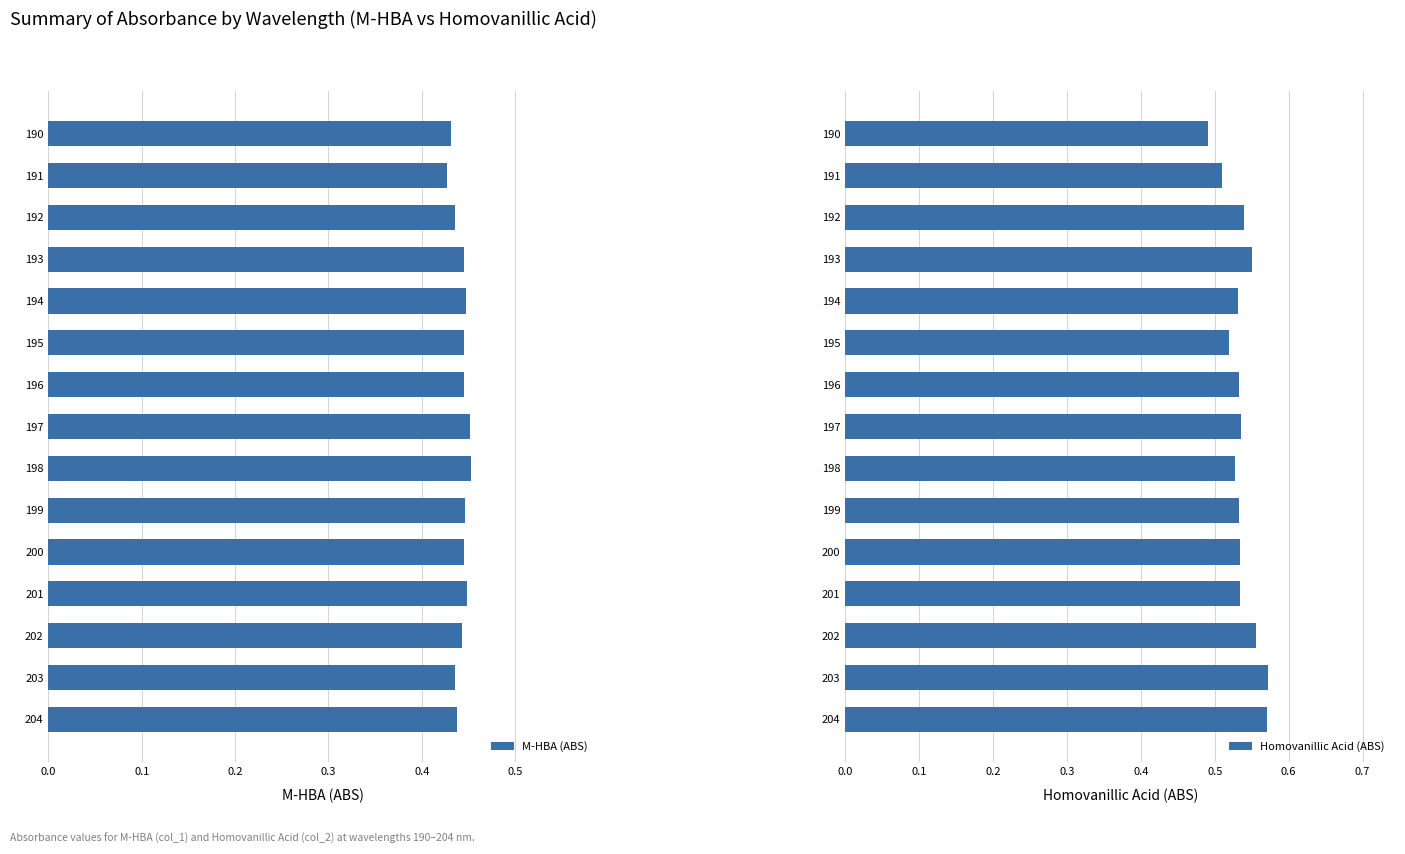

True or false: M-HBA (ABS) has a value of 0.2 at 192.

False